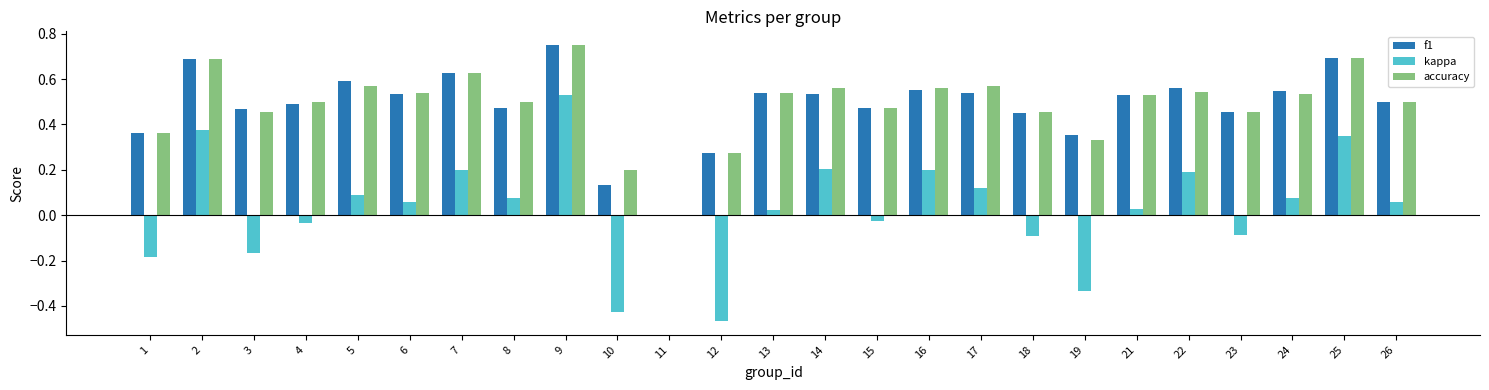

What is the sum of all f1 values?

12.1